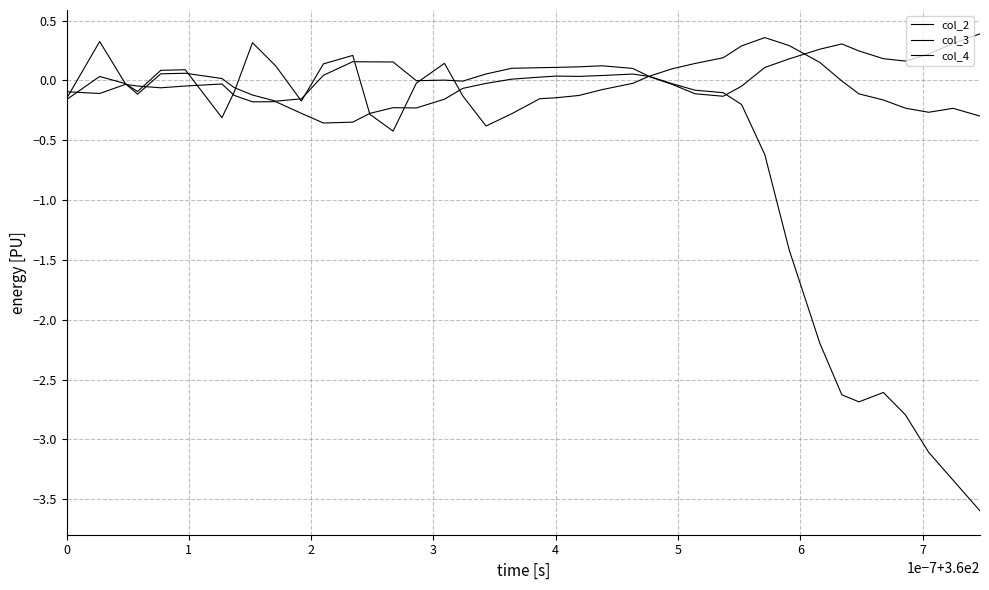

Does the chart have visible grid lines?

Yes